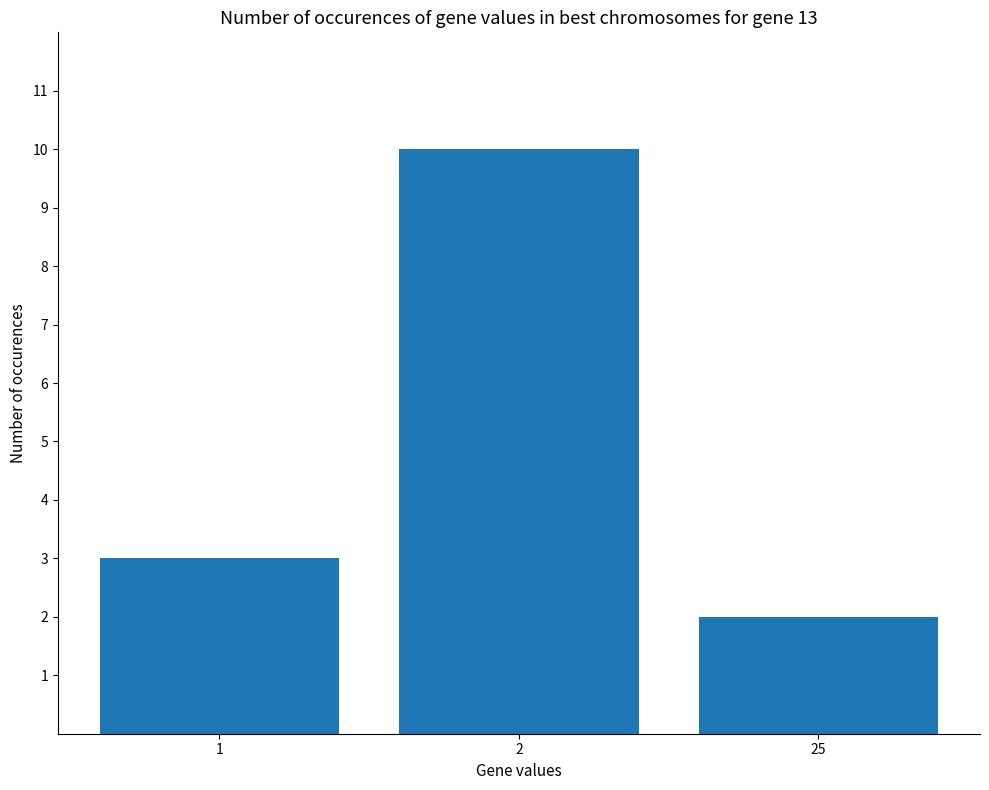

Reading right to left, transcribe all the data shown in this chart.

2	10	3